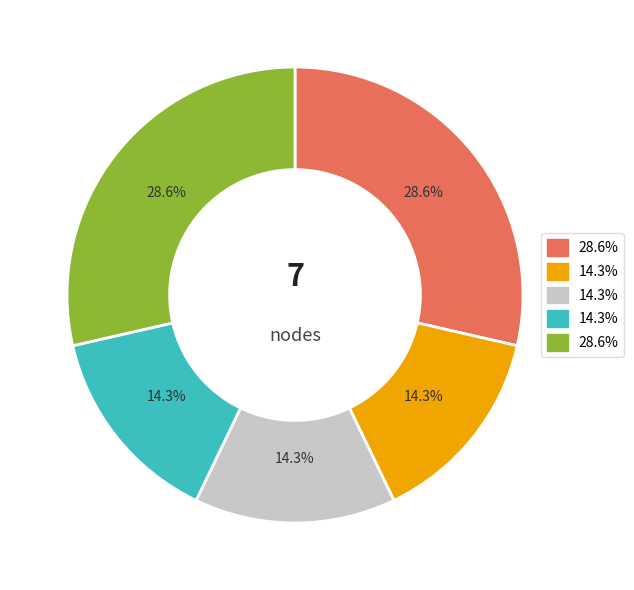

Does any single category account for the majority?

No